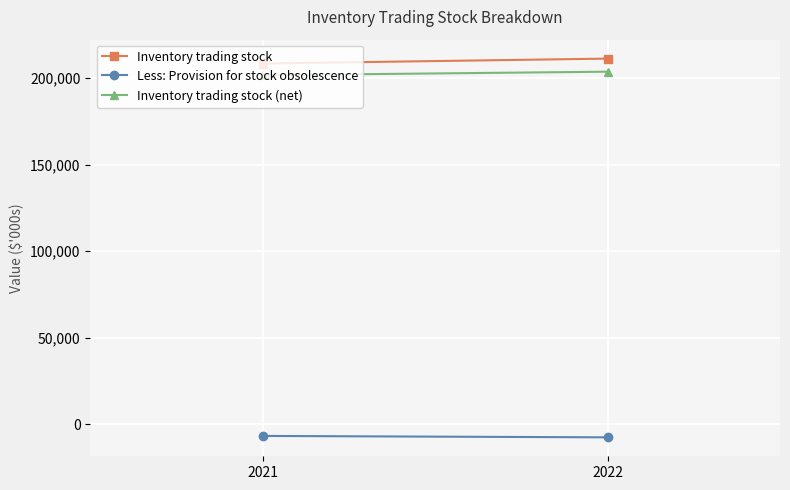

What is the value of the Inventory trading stock point at the 2nd from the left?

211304